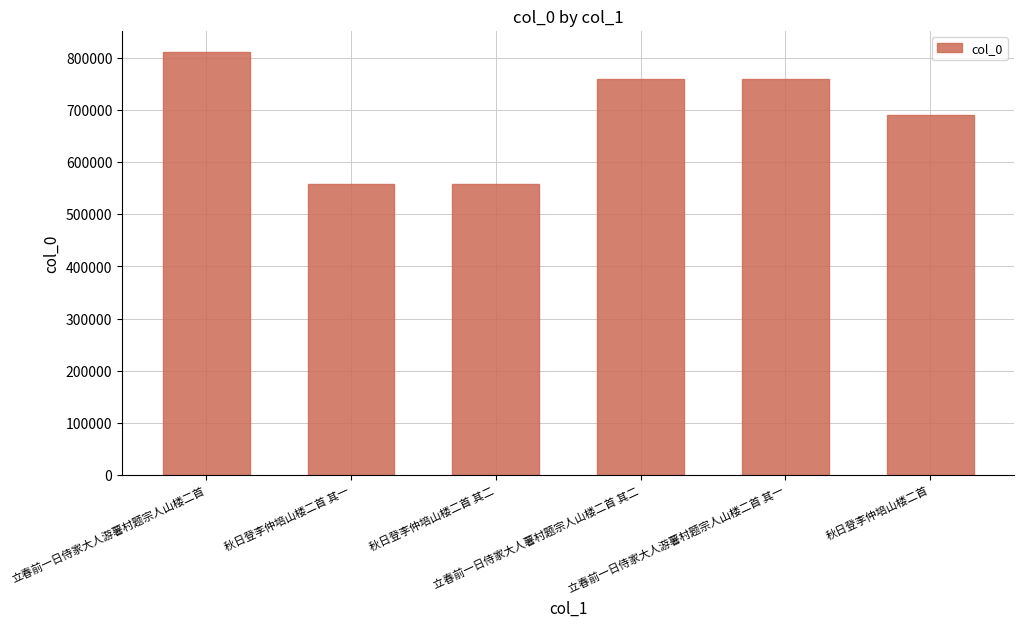

What is the maximum value shown in the chart?

811373